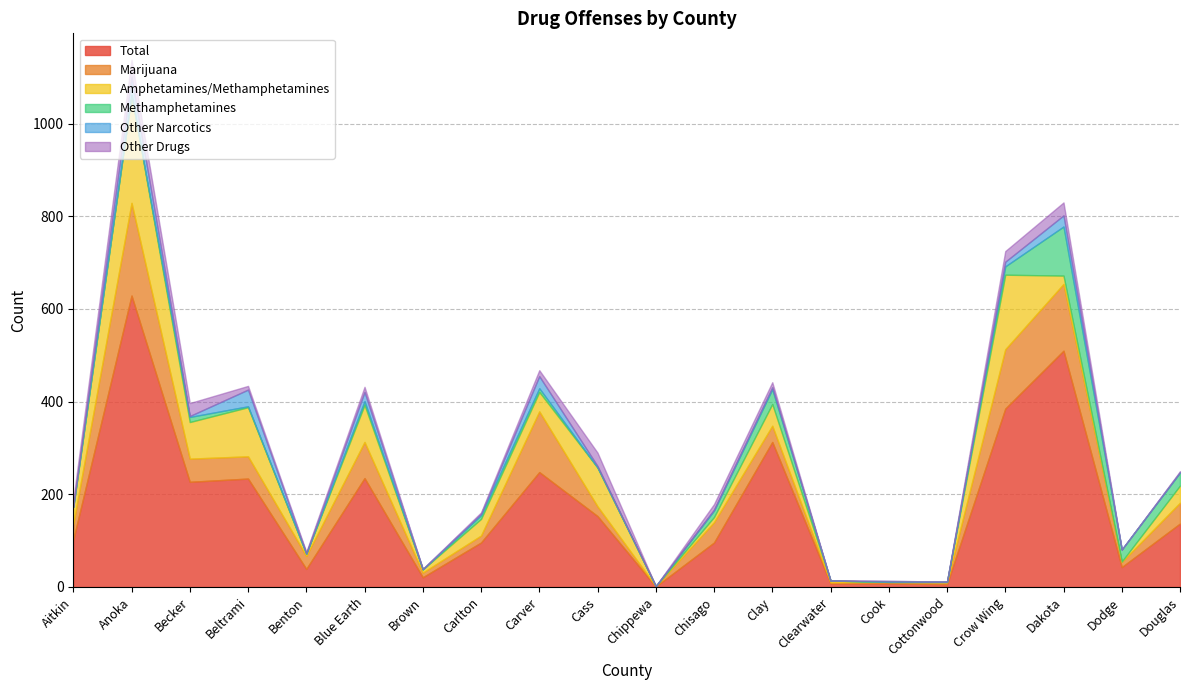

Is it true that Methamphetamines equals 20 at Becker?

False